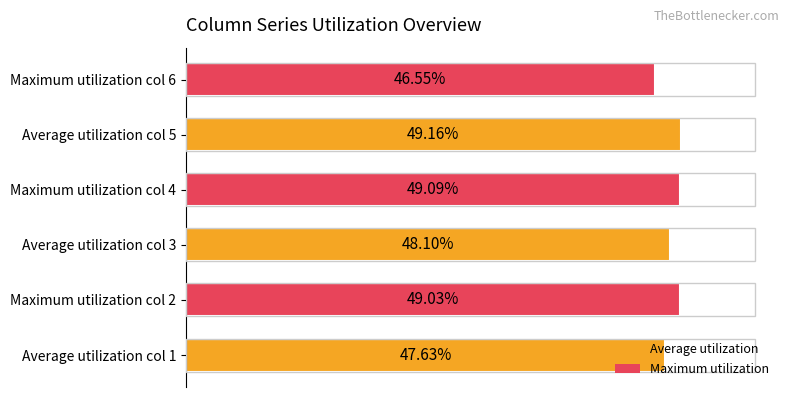

Does the chart contain any negative values?

No